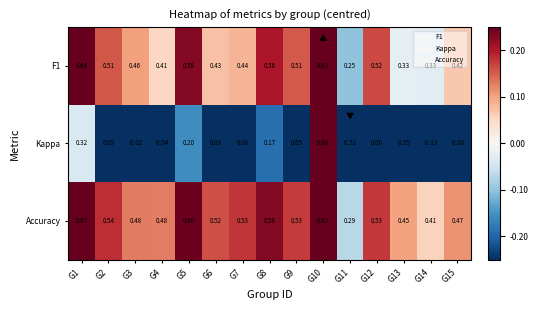

Which series has the largest total across all categories?

Accuracy